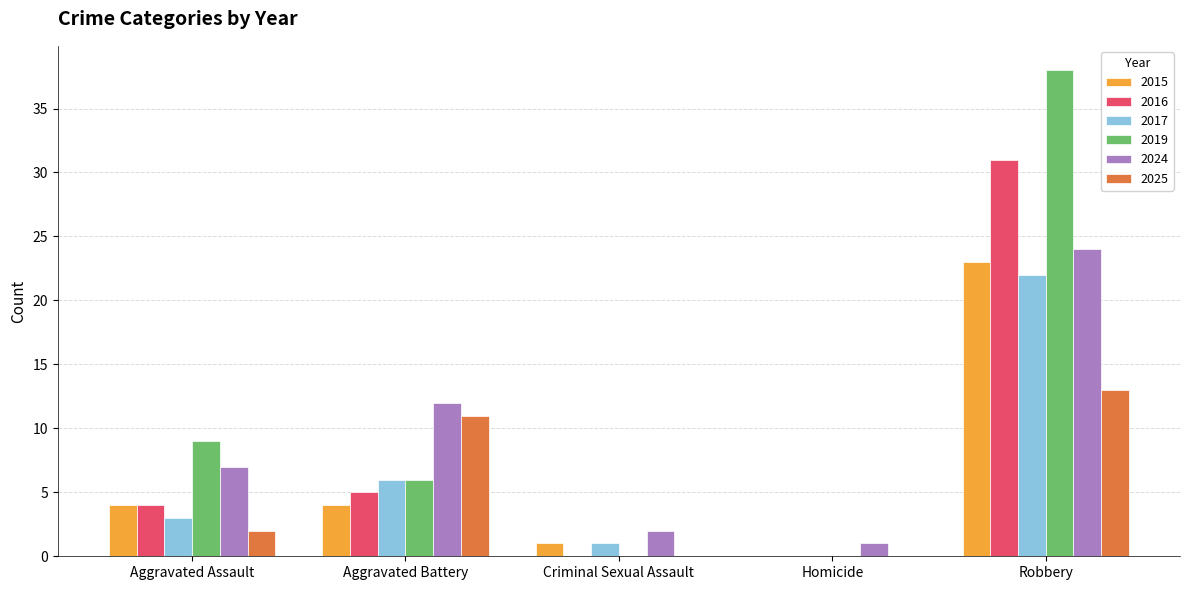

What is the average value of the 2019 series?

11